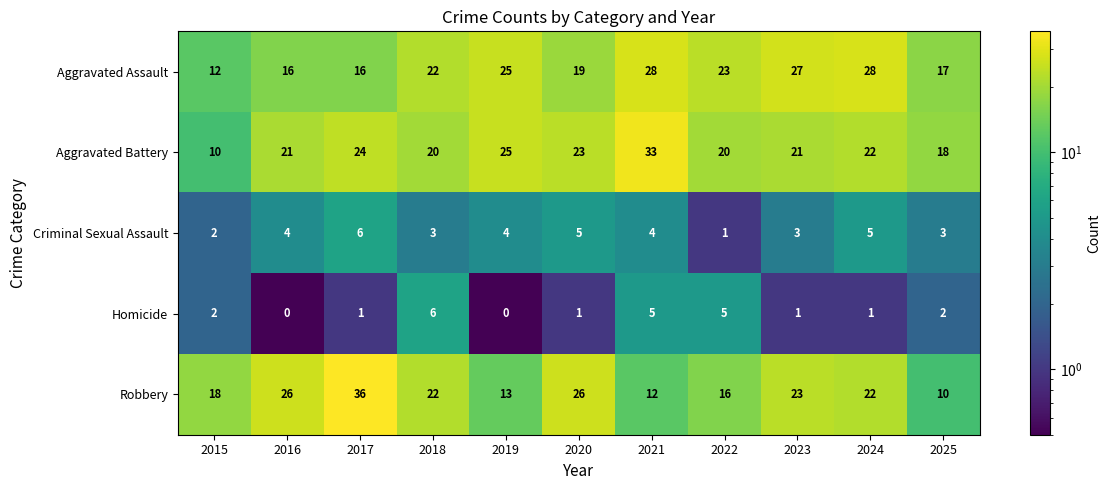

What is the spread (max minus min) of values at 2015?

16